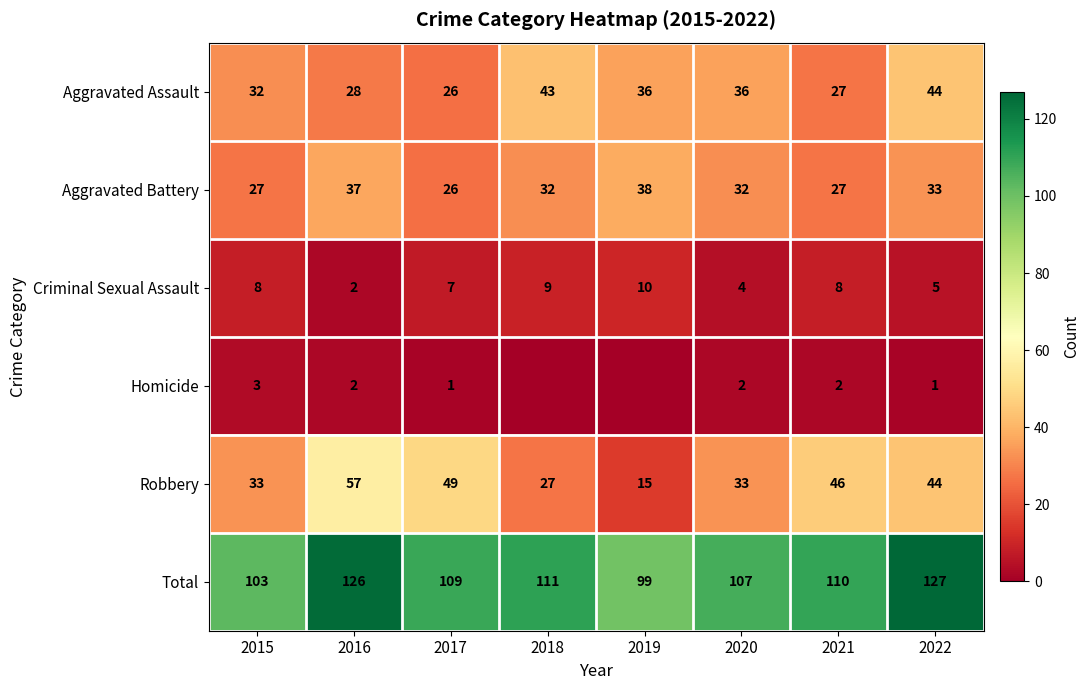

The Aggravated Assault series shows 36 at 2019. True or false?

True